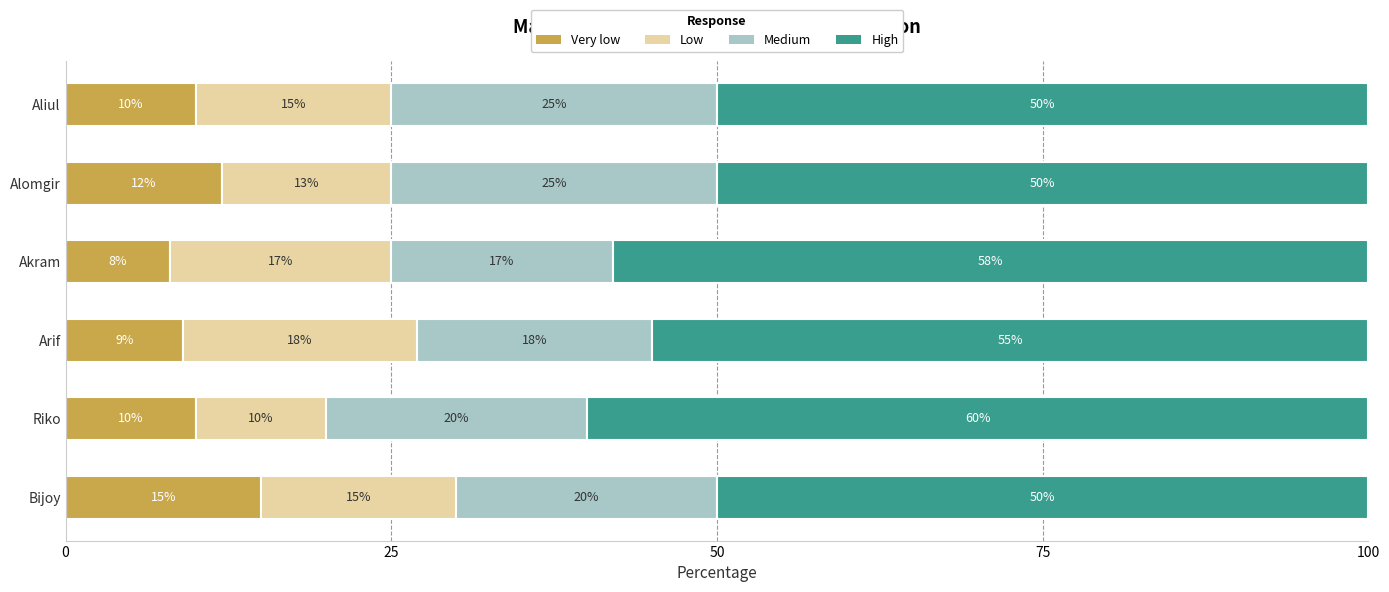

True or false: Very low has a value of 12 at Alomgir.

True